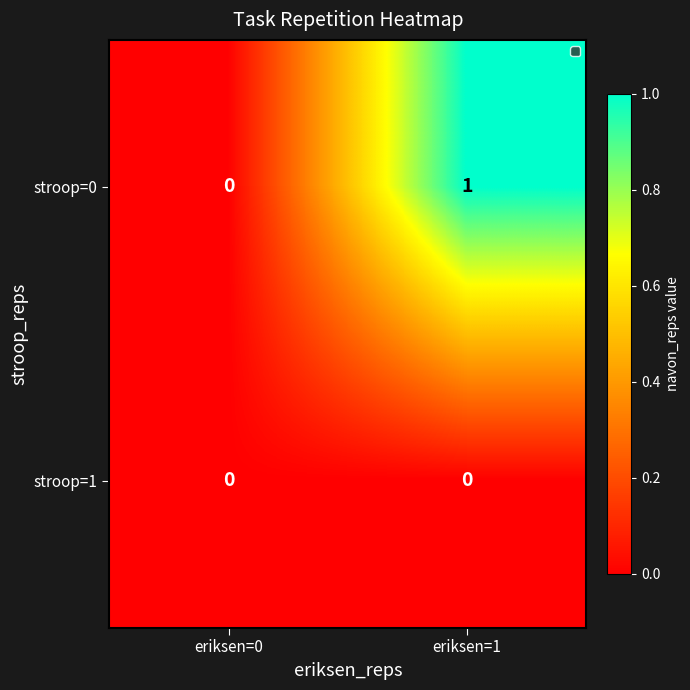

Between eriksen=0 and eriksen=1, which series saw the biggest shift?

stroop=0